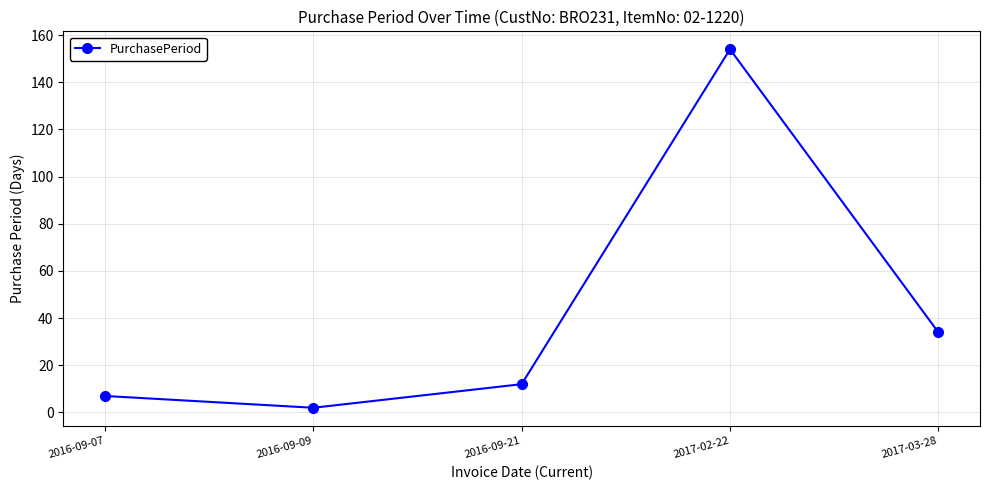

List the labels in order of value, largest first.

2017-02-22, 2017-03-28, 2016-09-21, 2016-09-07, 2016-09-09